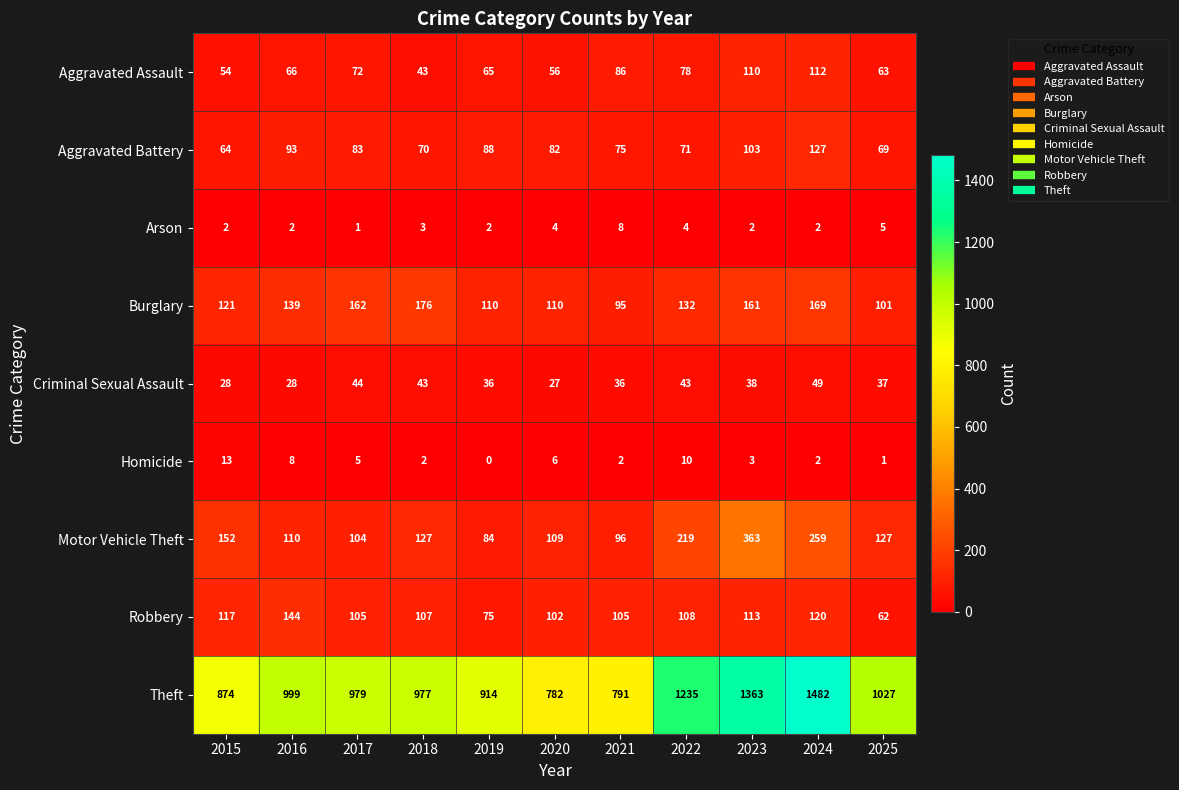

What is the spread (max minus min) of values at 2024?

1480